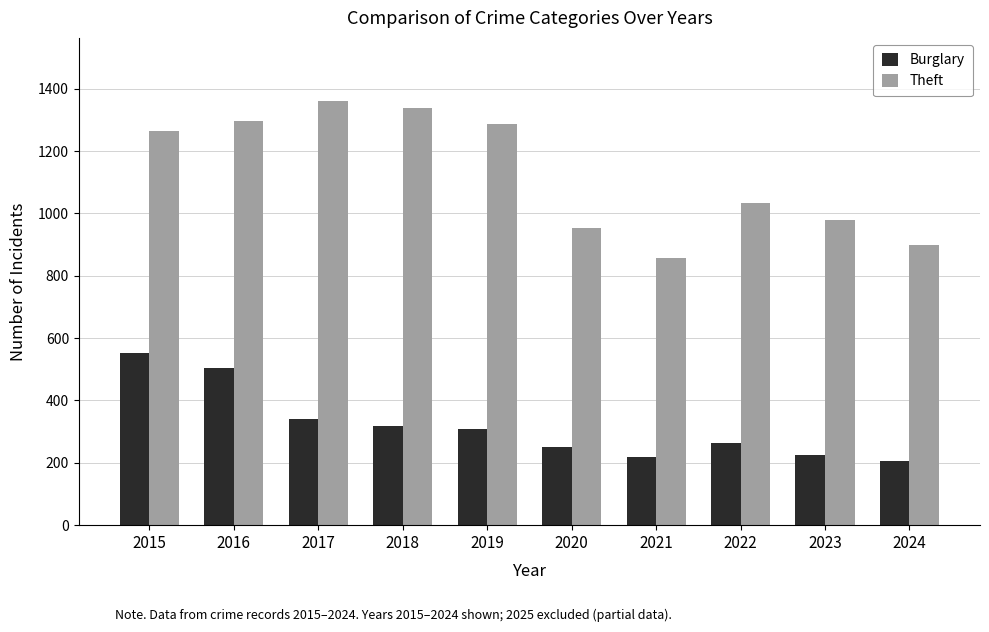

Count the number of categories in the chart.

10